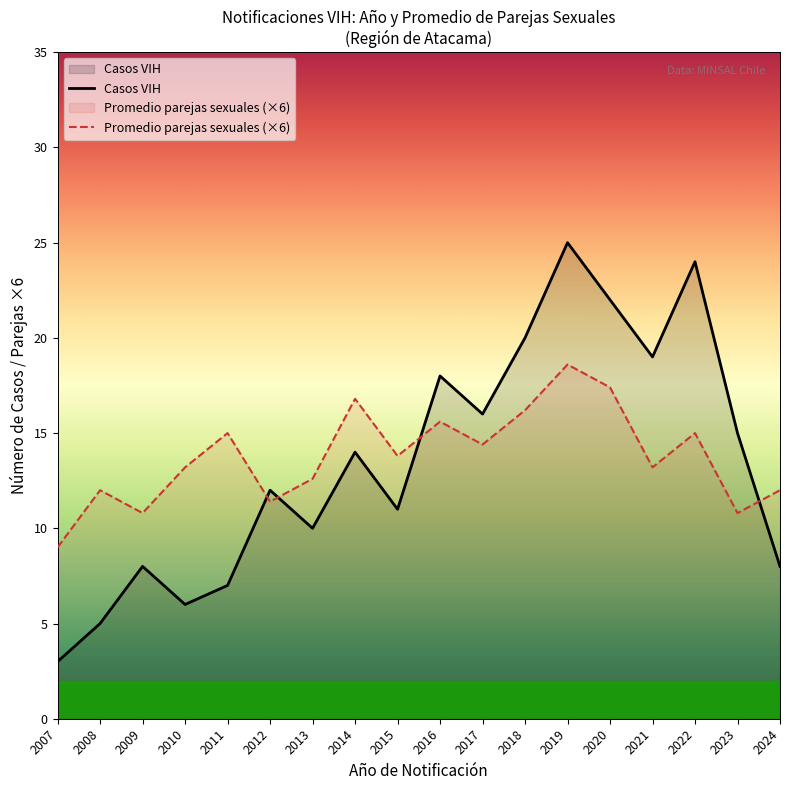

True or false: Casos VIH has a value of 16.0 at 2017.

True